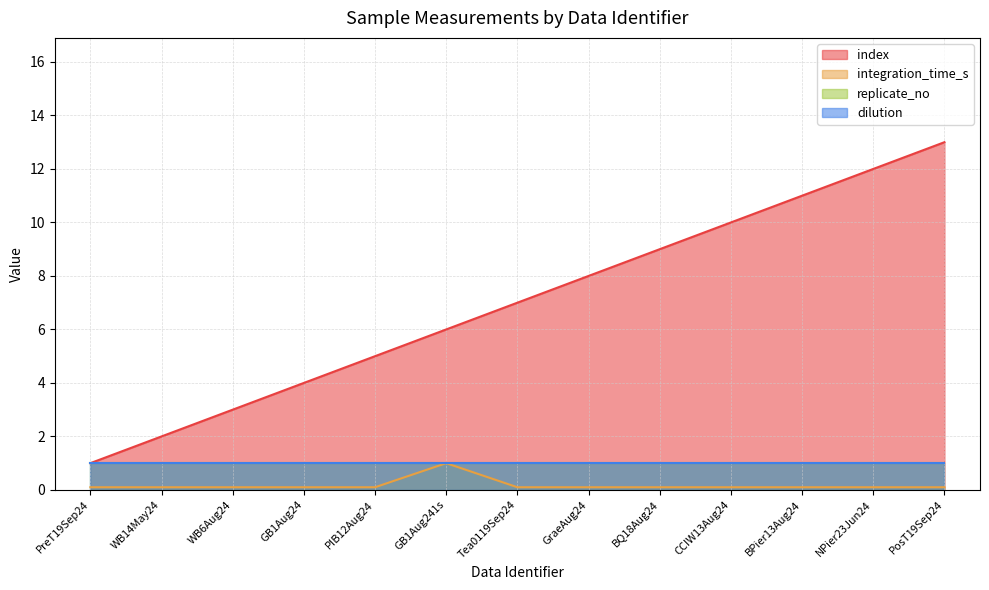

What is the label of the 2nd point from the right?

NPier23Jun24